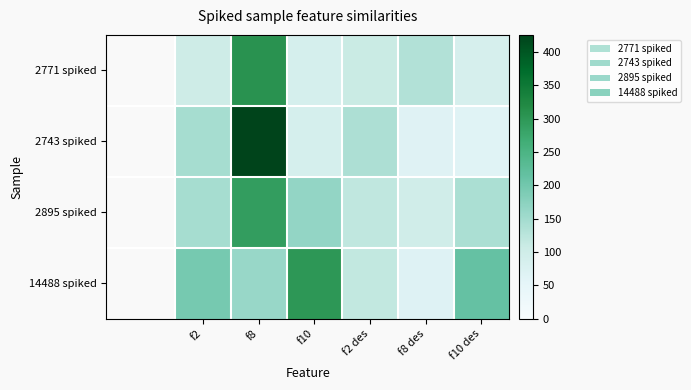

Reading left to right, list all the values displayed in this chart.

2771 spiked: f2=103	f8=307	f10=87	f2 des=109	f8 des=134	f10 des=85
2743 spiked: f2=146	f8=426	f10=87	f2 des=139	f8 des=65	f10 des=63
2895 spiked: f2=146	f8=291	f10=165	f2 des=119	f8 des=97	f10 des=140
14488 spiked: f2=196	f8=160	f10=300	f2 des=117	f8 des=68	f10 des=213